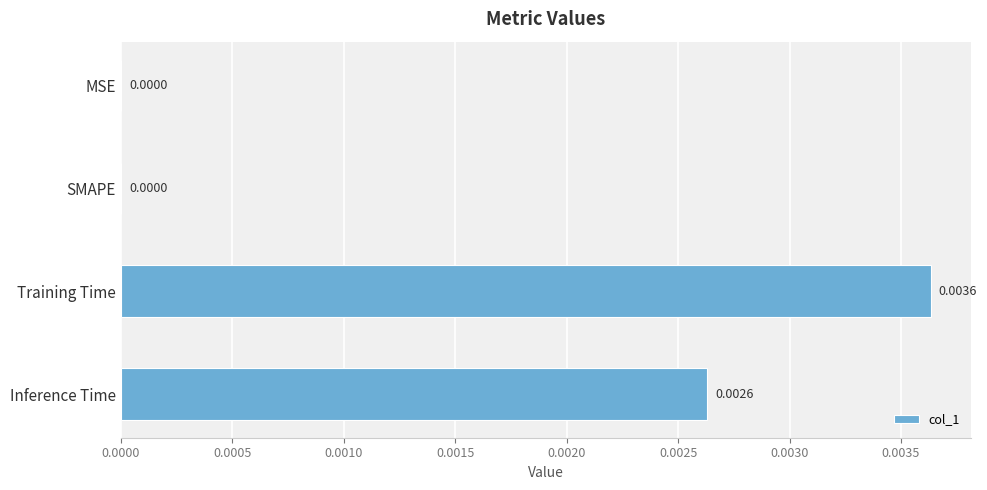

Which has a higher value, Training Time or Inference Time?

Training Time